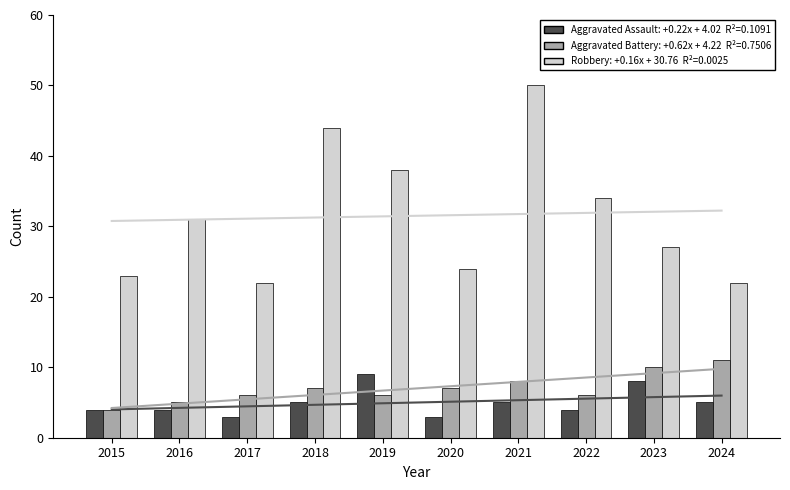

List the series in order of their peak value, highest first.

Robbery, Aggravated Battery, Aggravated Assault